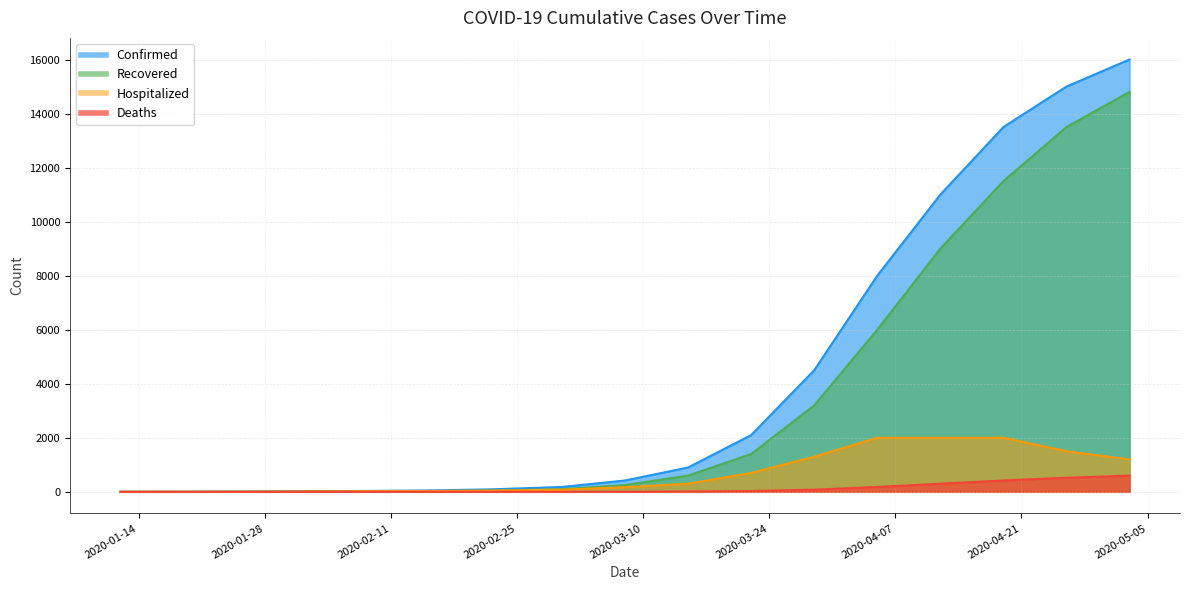

How many lines are shown in the chart?

4